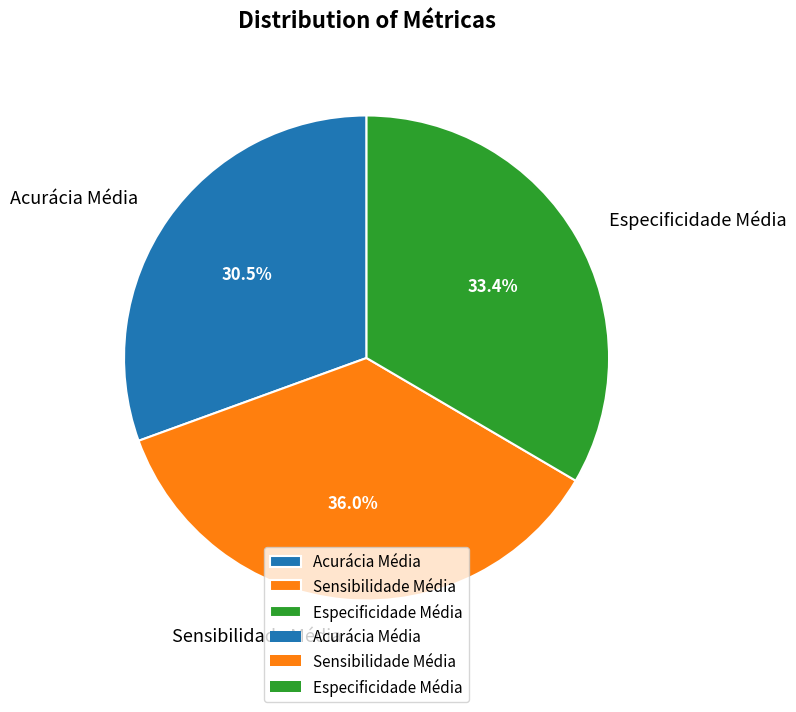

Which category has the biggest portion of the pie?

Sensibilidade Média